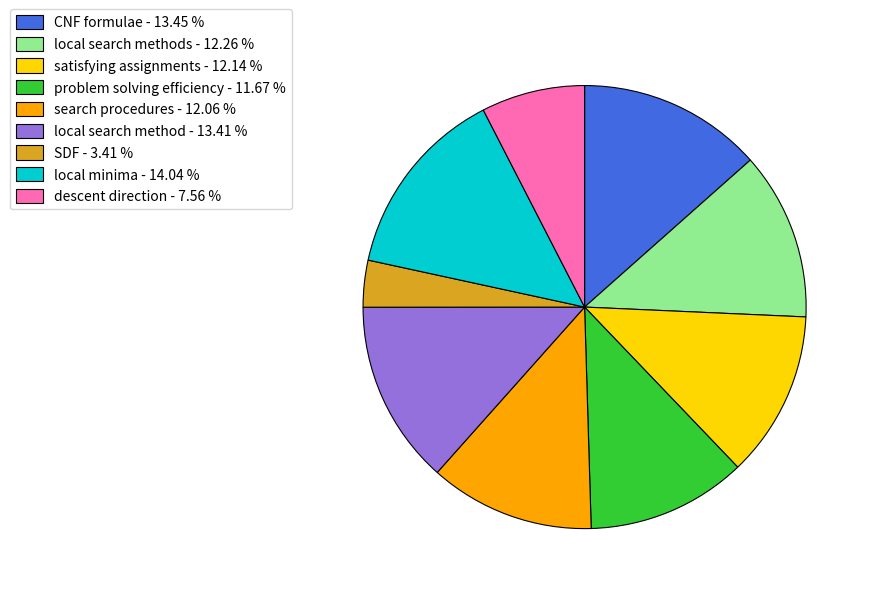

Is there a majority slice in this chart?

No